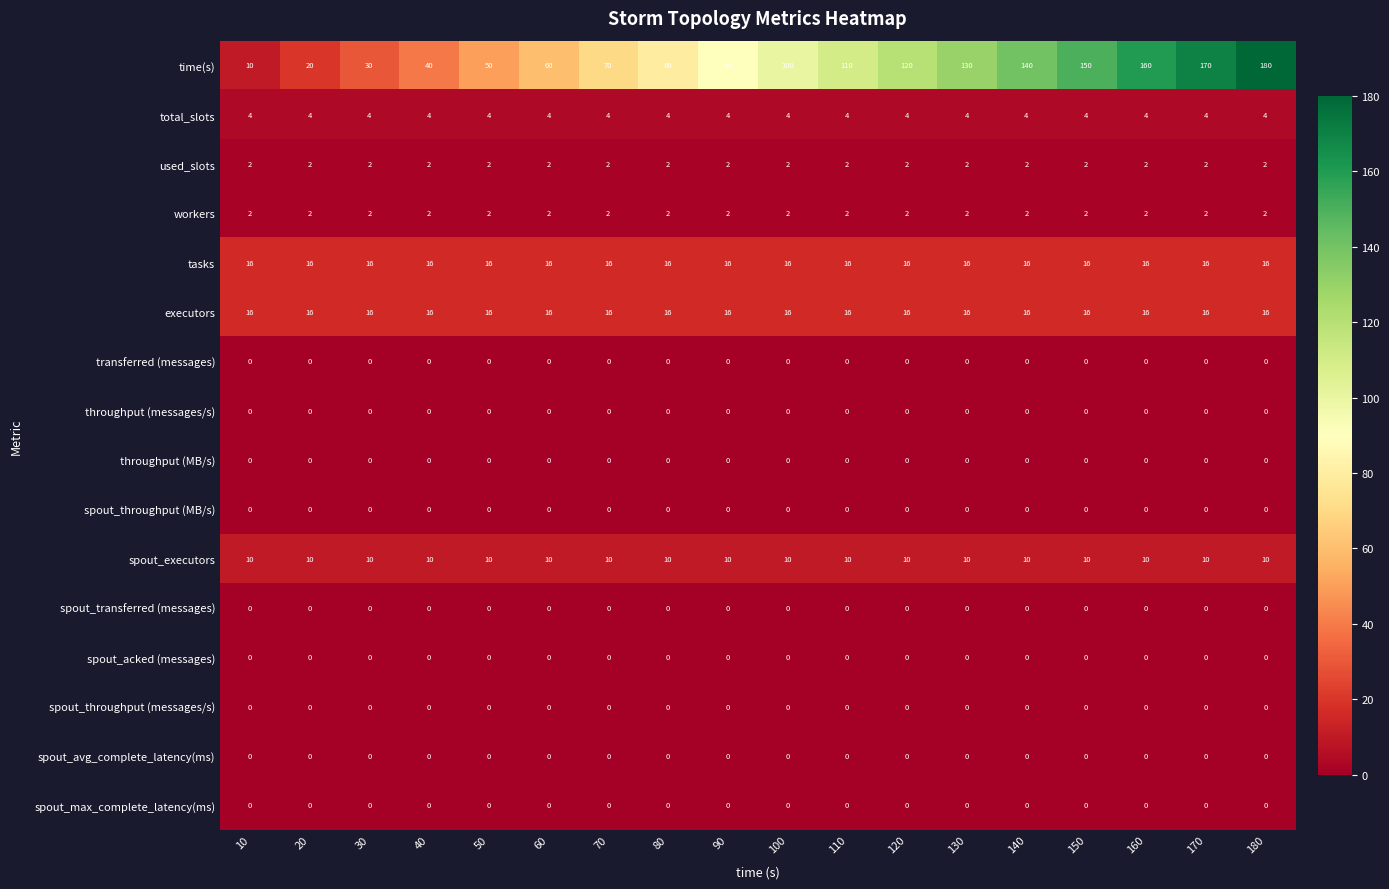

Which series changed the most between 130 and 140?

time(s)